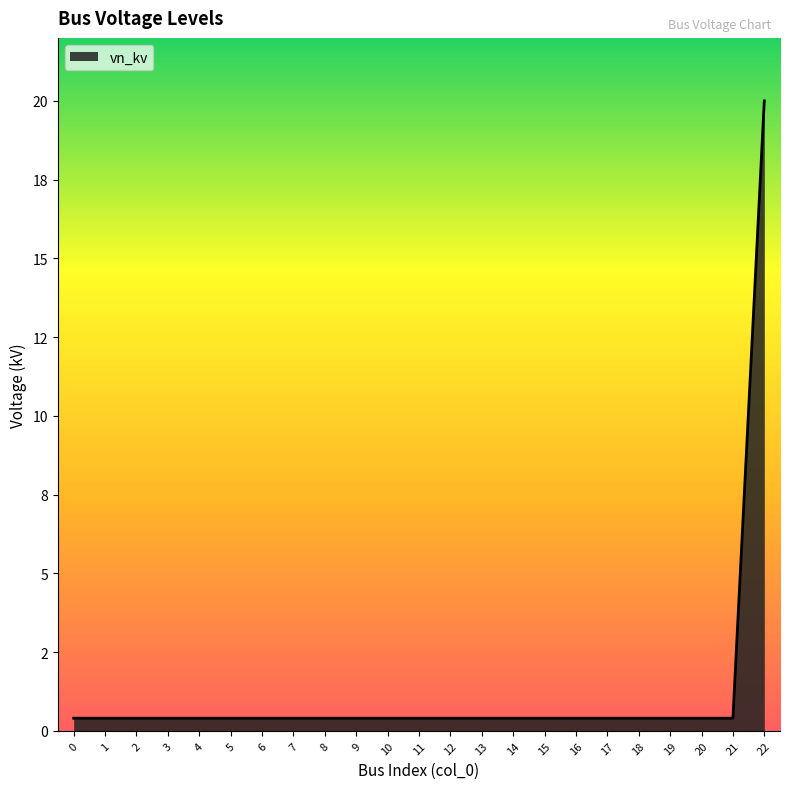

What is the sum of the values at 6 and 3?

0.8